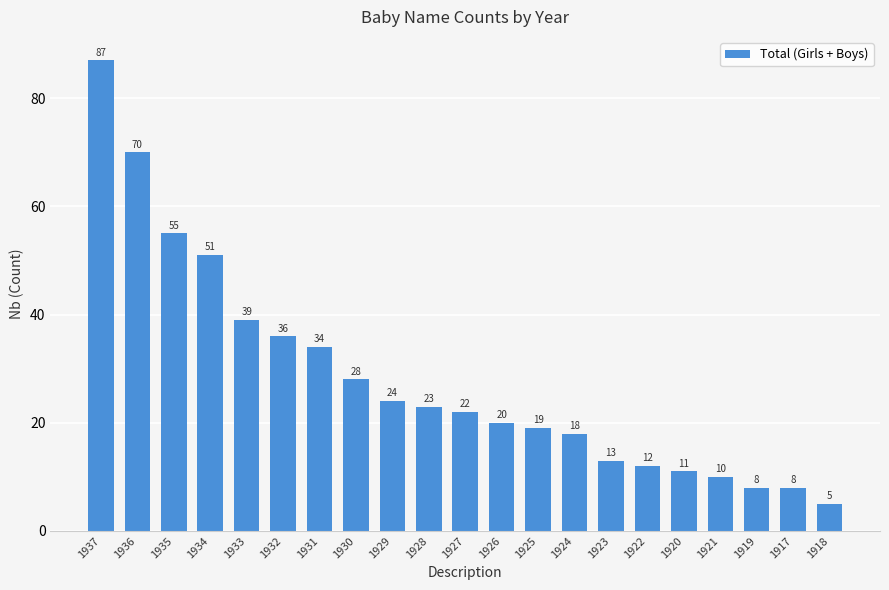

What is the difference between the maximum and second lowest values?

79